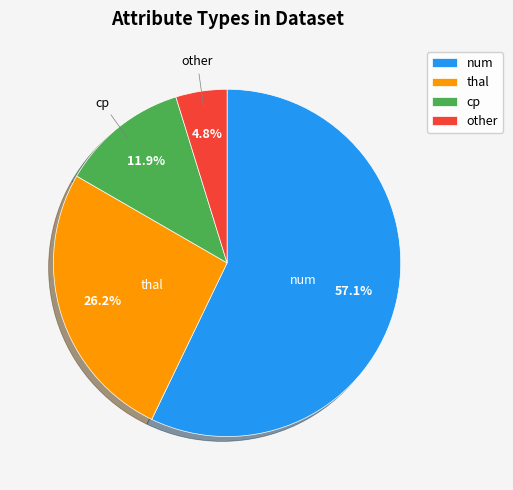

To the nearest percent, what percentage of the pie is cp?

12%